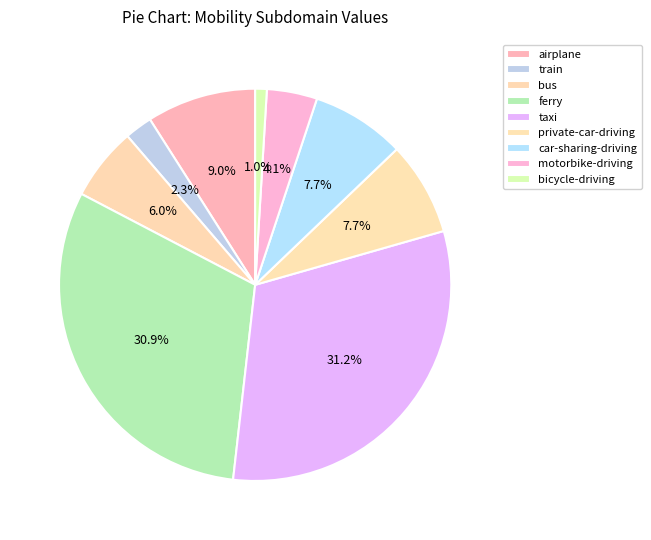

How many slices are in this pie chart?

9